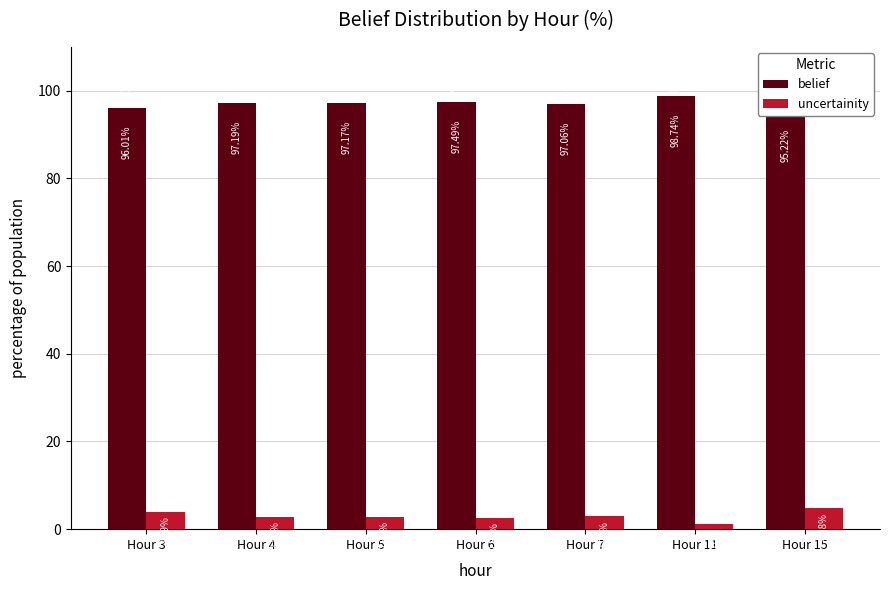

The belief series shows 97.2 at Hour 5. True or false?

True